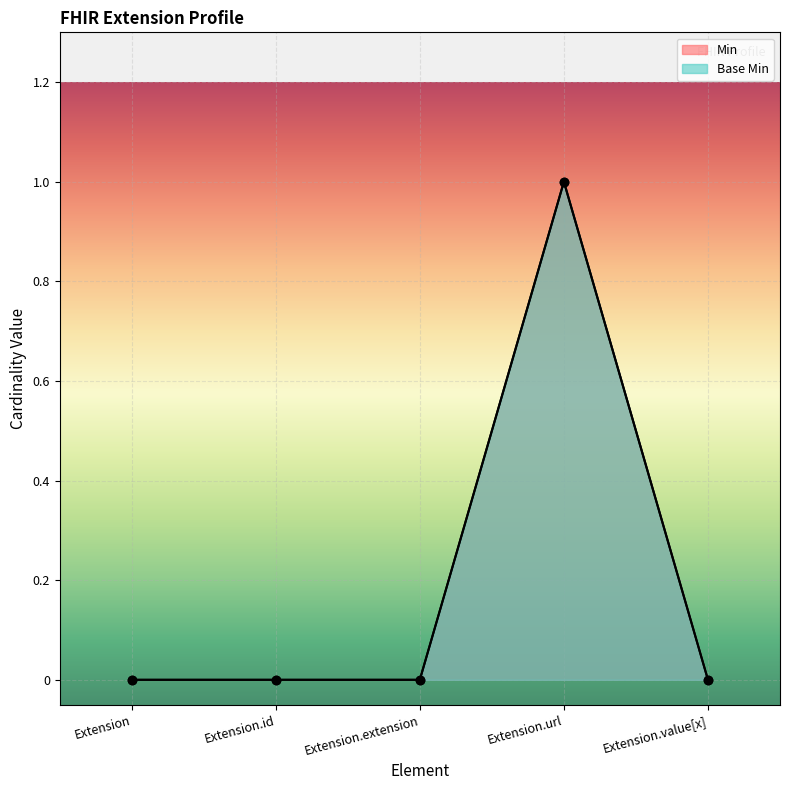

Between Extension.id and Extension.value[x], which is larger?

Extension.id